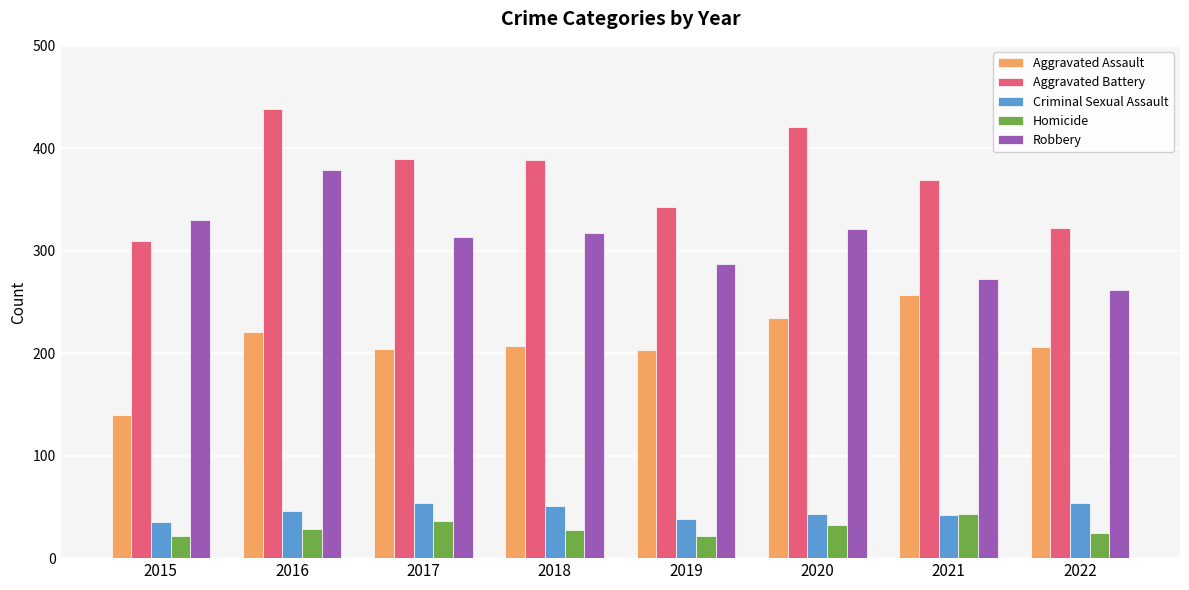

What are all the series names shown in the legend?

Aggravated Assault, Aggravated Battery, Criminal Sexual Assault, Homicide, Robbery